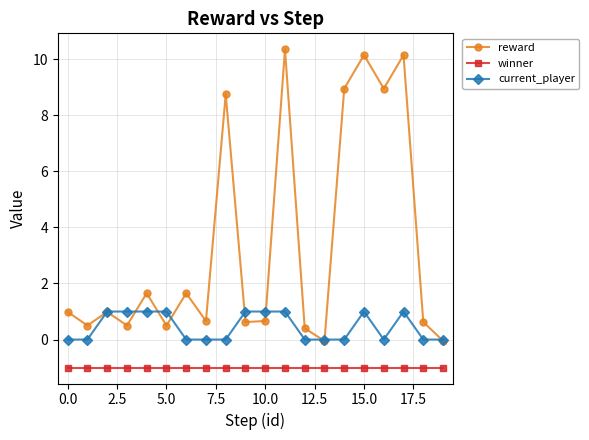

At how many categories does at least one series exceed 5?

6